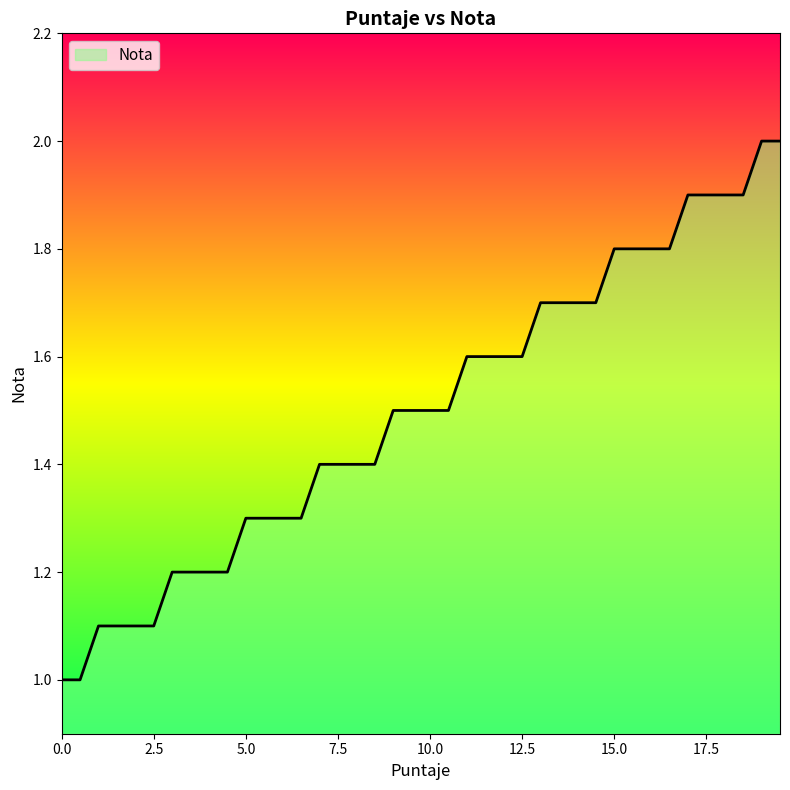

What is the sum of all values?

60.0